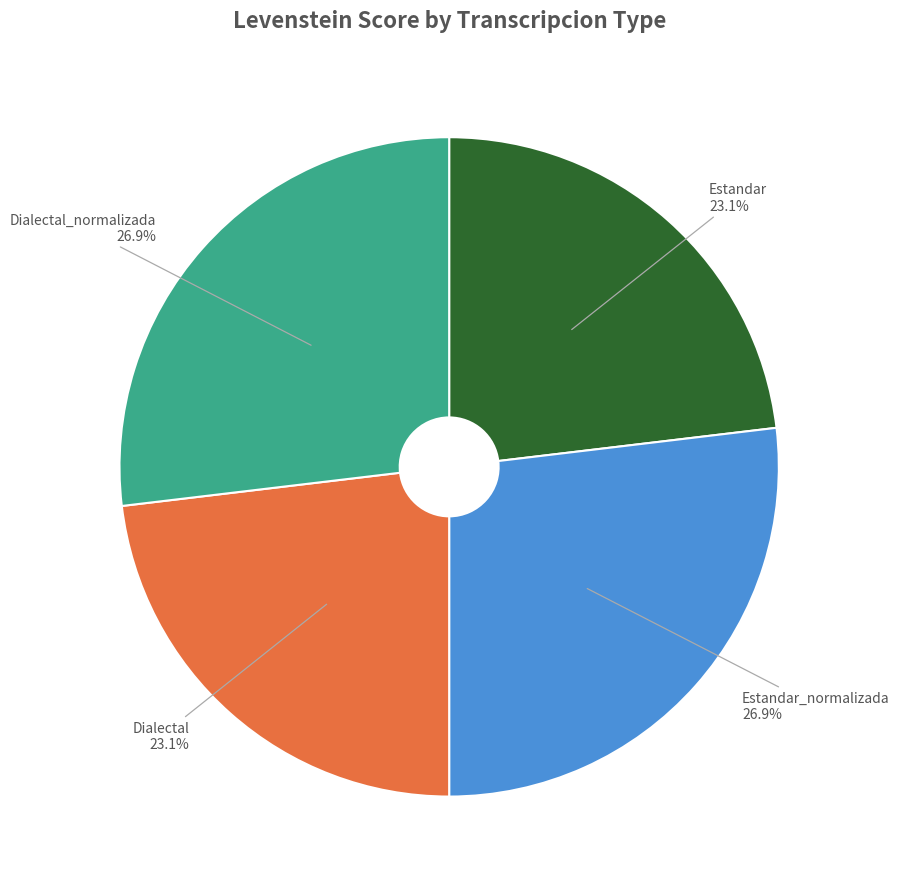

Is there any slice that represents more than half of the pie?

No